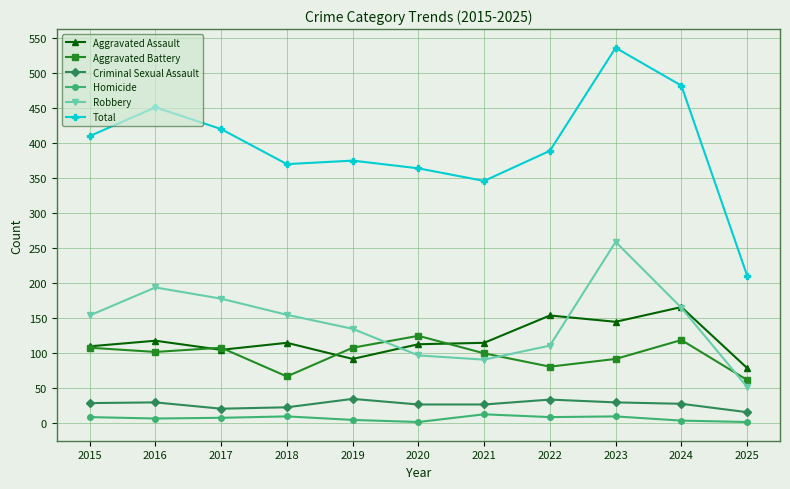

Is the value of Robbery at 2025 greater than the value of Criminal Sexual Assault at 2022?

Yes